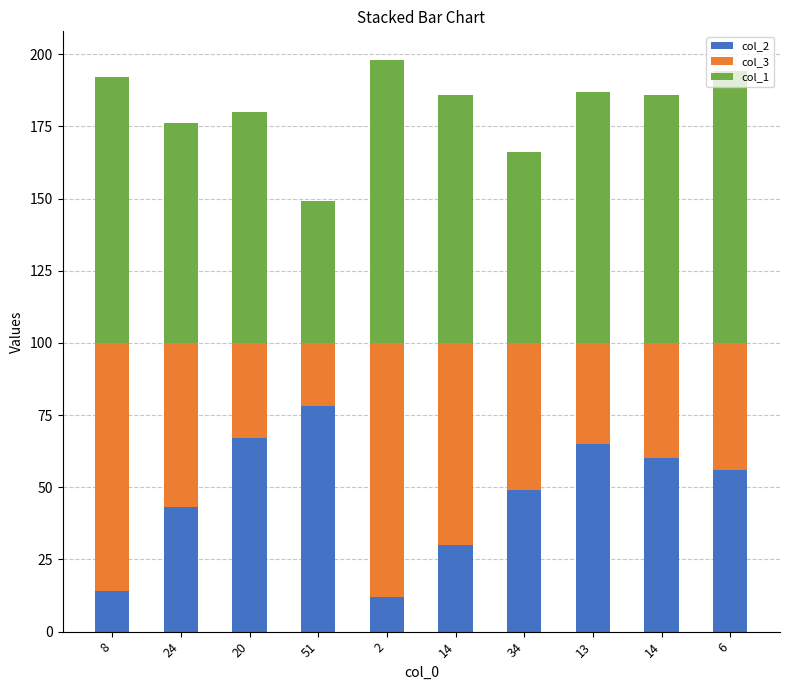

What are all the series names shown in the legend?

col_2, col_3, col_1